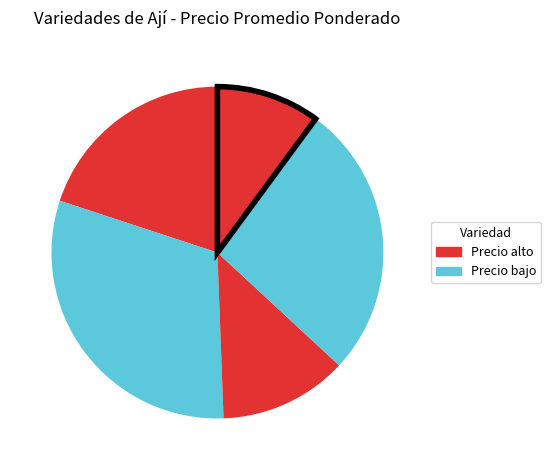

Count the number of slices in the pie.

5